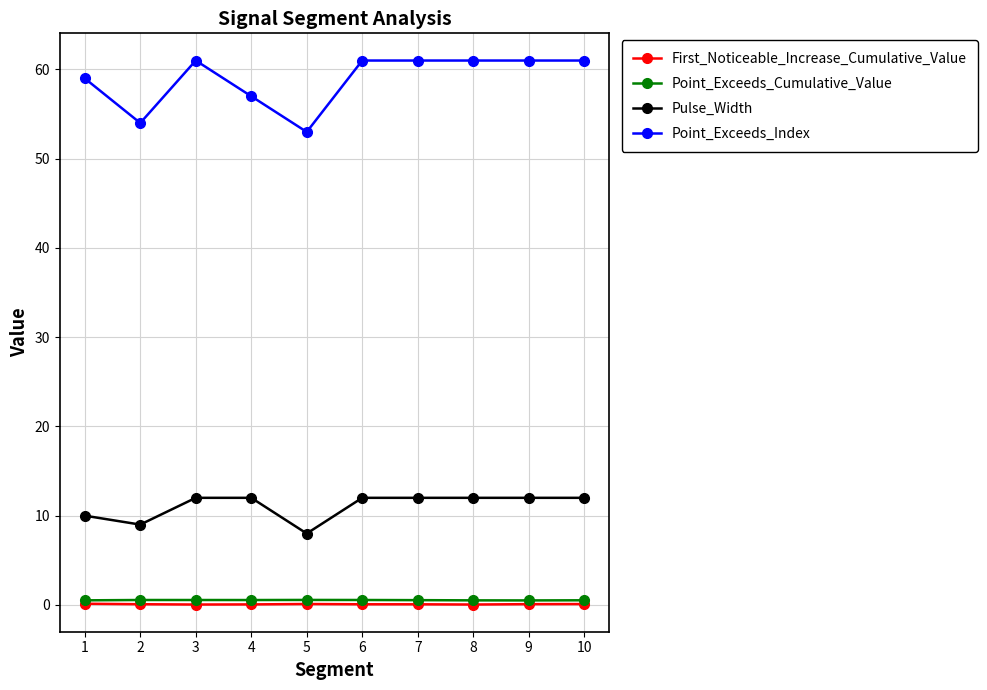

What is the total value across all series at 10?

73.6